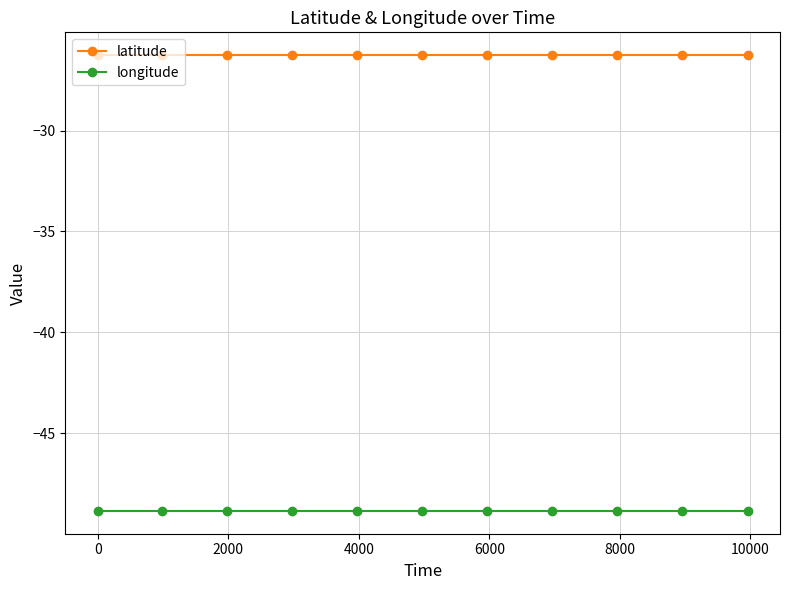

List the series in order of their peak value, highest first.

latitude, longitude